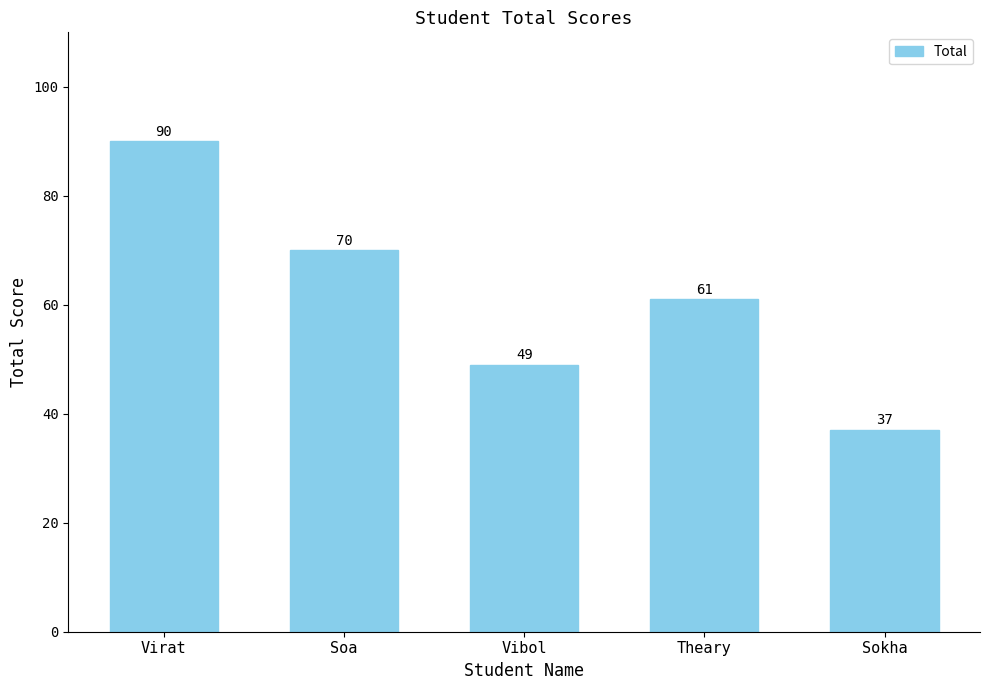

How many data points does each series have?

5